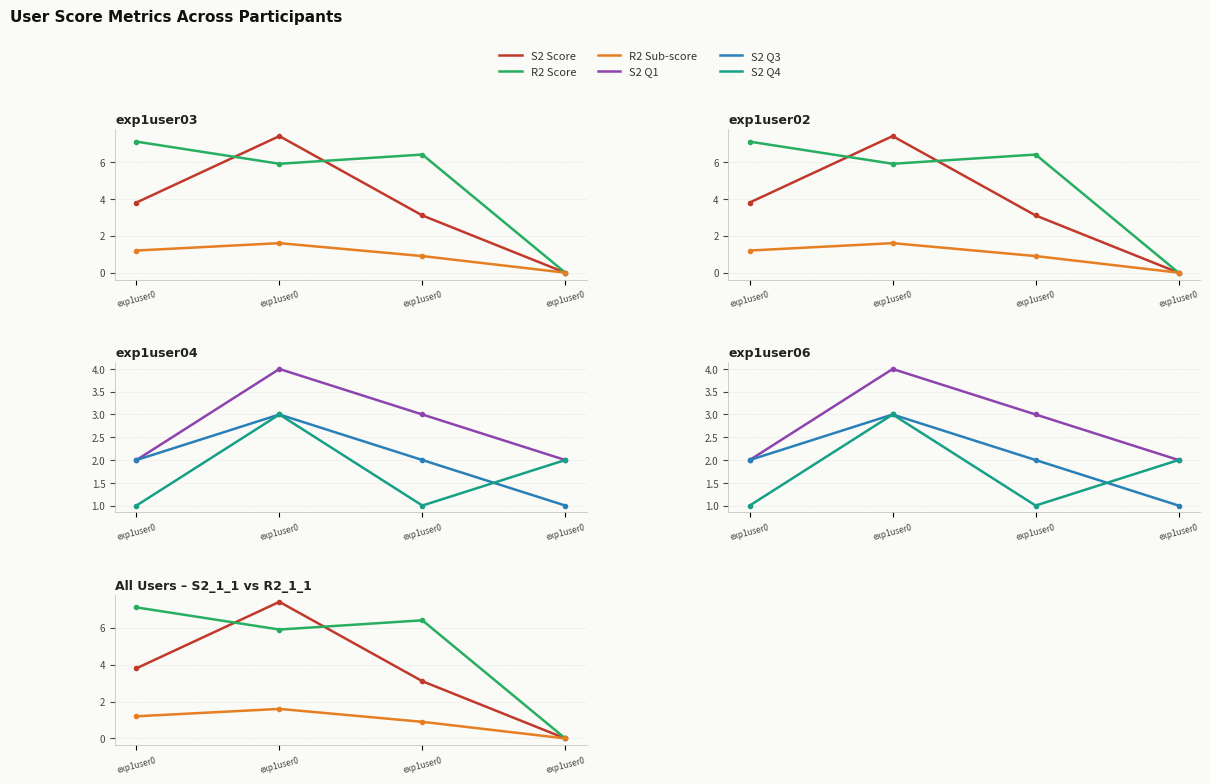

Is the value of R2 Sub-score at exp1user0 greater than the value of R2 Score at exp1user0?

No